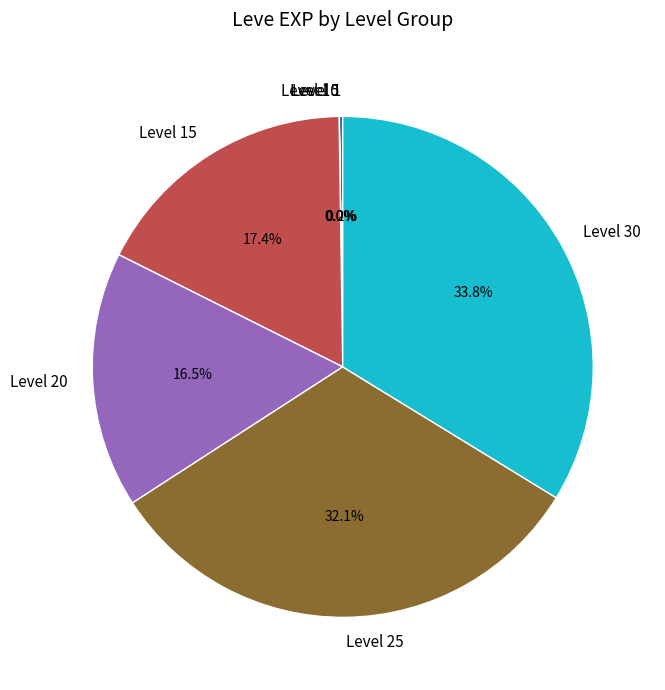

Which category has the biggest portion of the pie?

Level 30